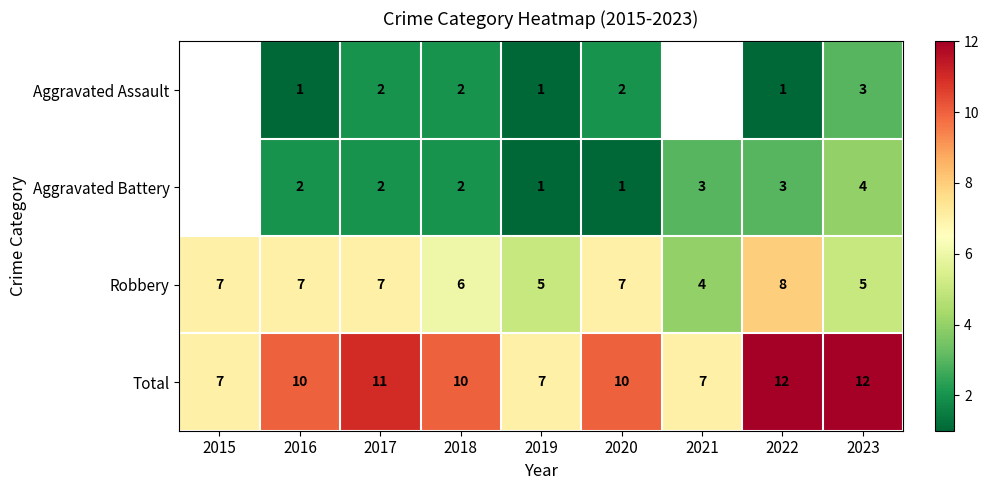

Is the value of Aggravated Battery at 2019 greater than the value of Robbery at 2019?

No